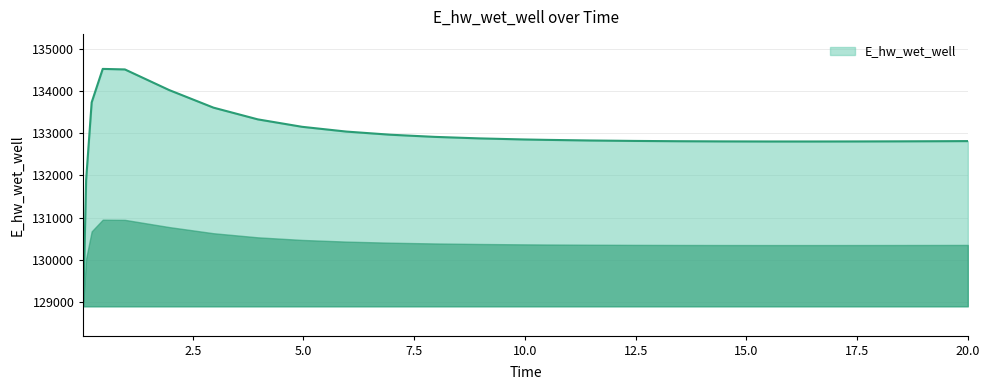

What is the difference between the maximum and minimum values?

5489.6